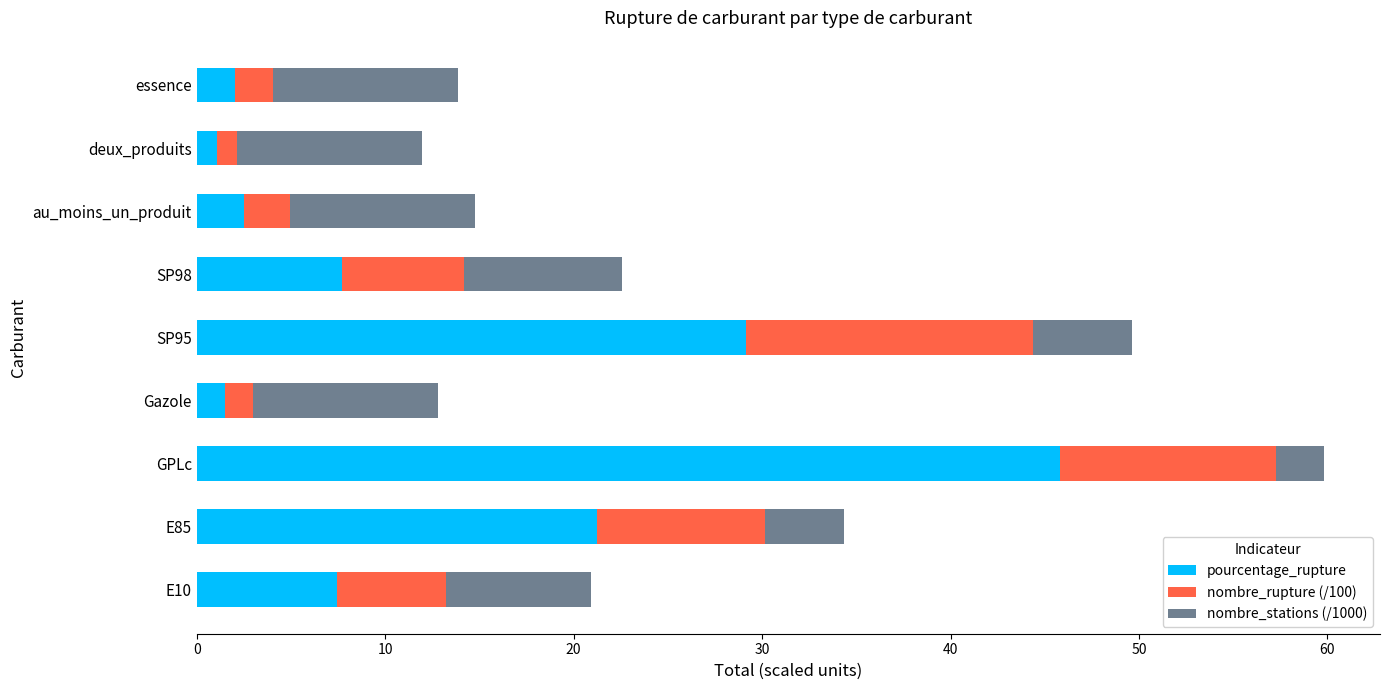

The value of pourcentage_rupture at SP98 is 7.7. True or false?

True